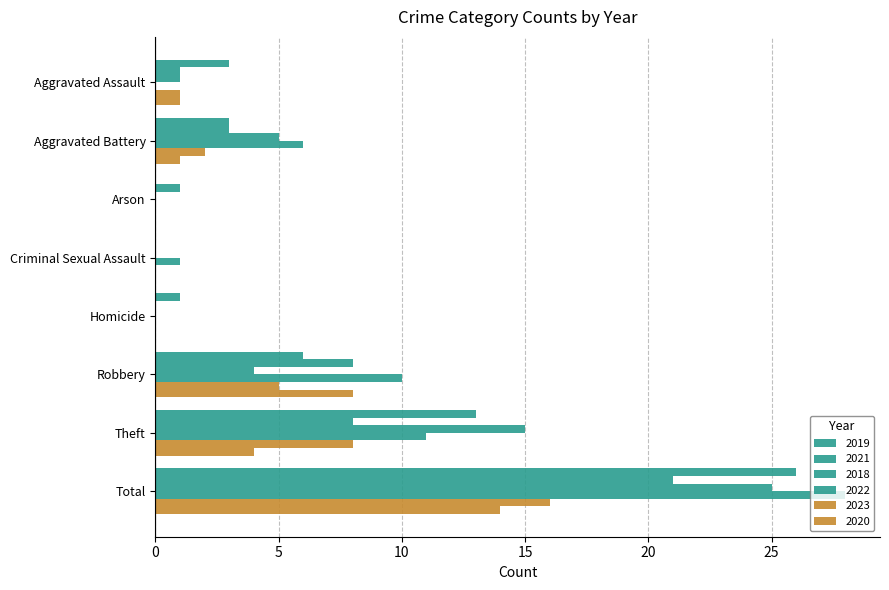

How many series are shown in this chart?

6